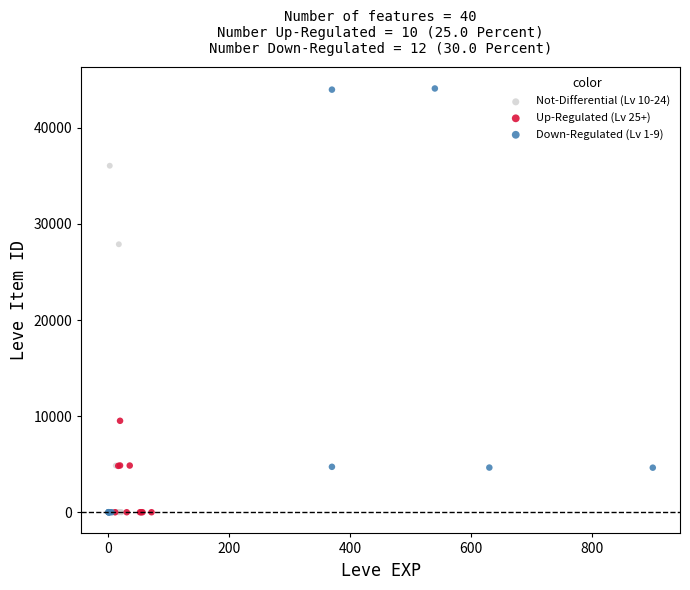

Which series reaches the maximum Y coordinate?

Down-Regulated (Lv 1-9)